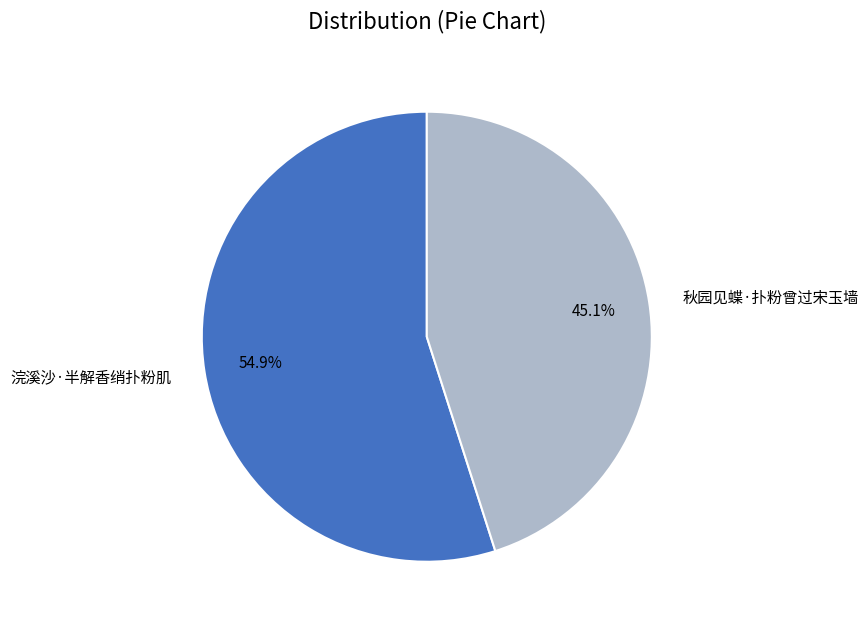

Is 秋园见蝶·扑粉曾过宋玉墙 the majority of the pie?

No